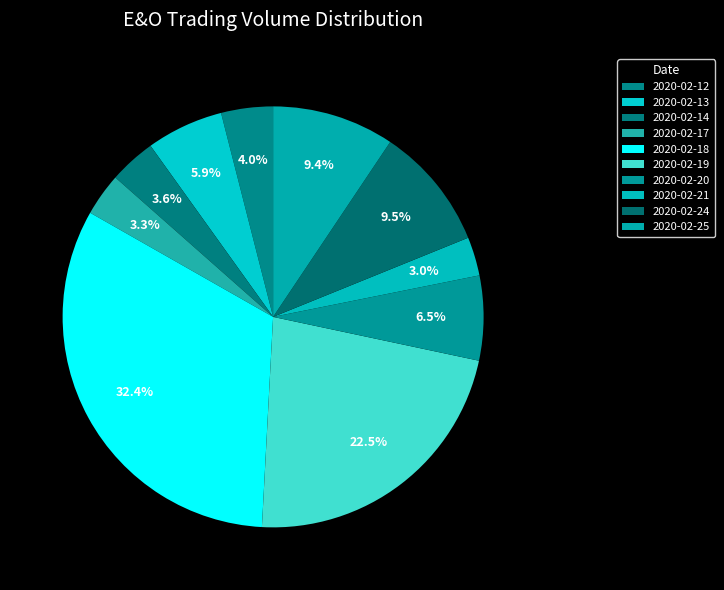

To the nearest percent, what percentage of the pie is 2020-02-24?

9%